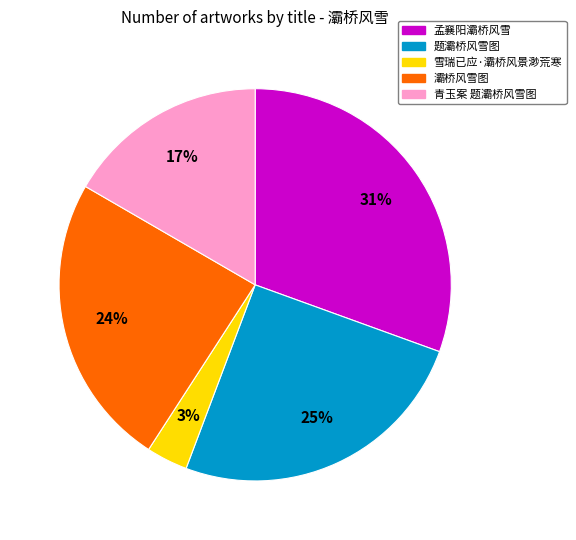

Does any single category account for the majority?

No